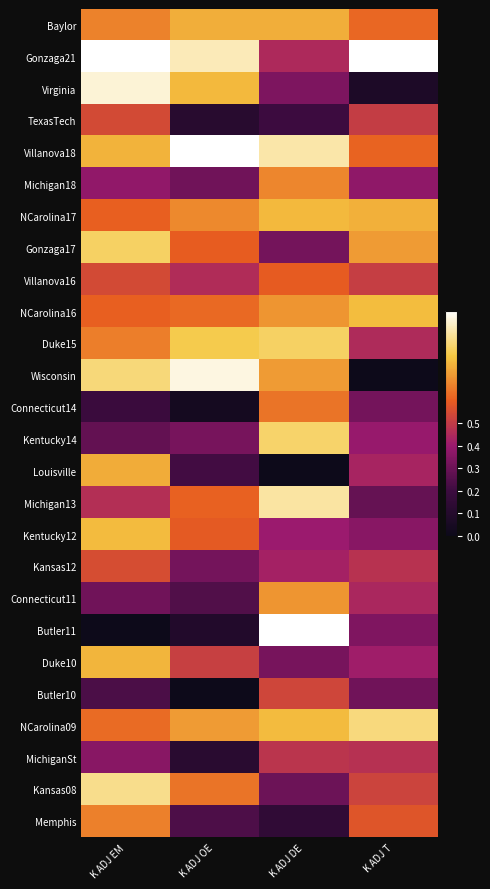

At which category does the chart reach its peak across all series?

K ADJ EM